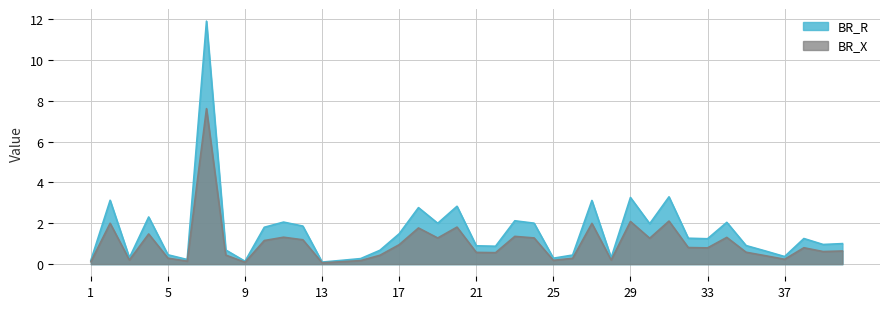

Rank the series by their maximum value, from lowest to highest.

BR_X, BR_R